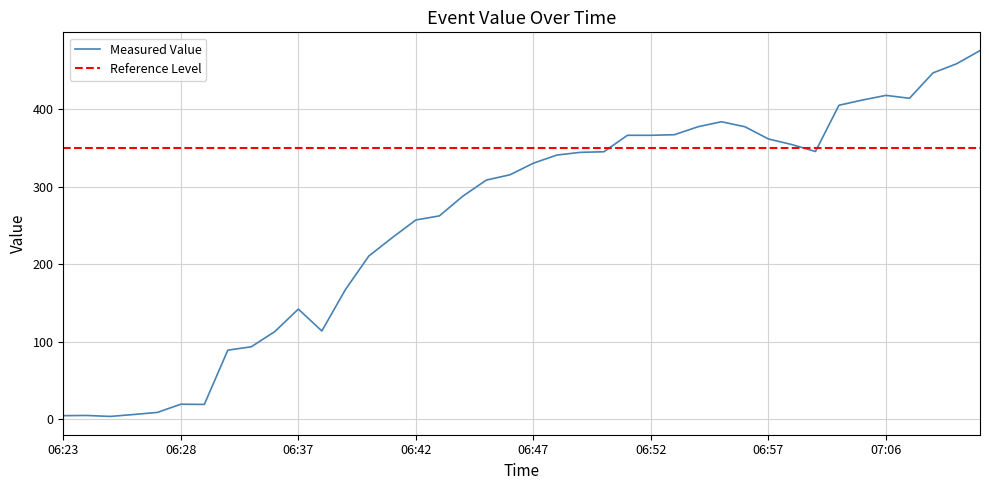

Is this an area chart (filled region under the line)?

No